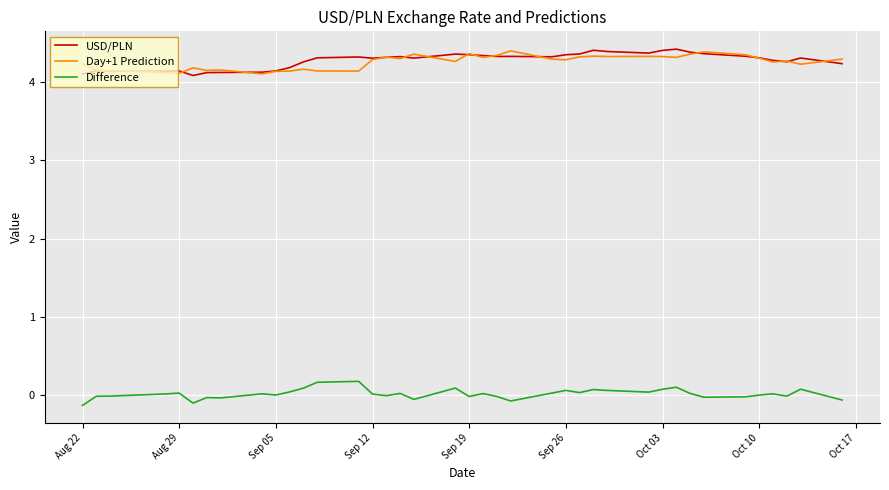

True or false: Difference and USD/PLN cross at least once.

False